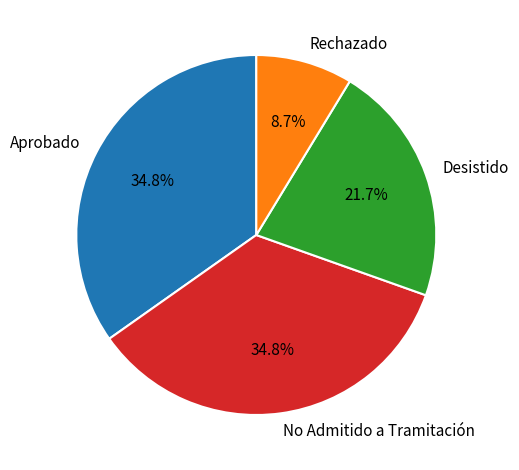

How many segments does this pie chart have?

4